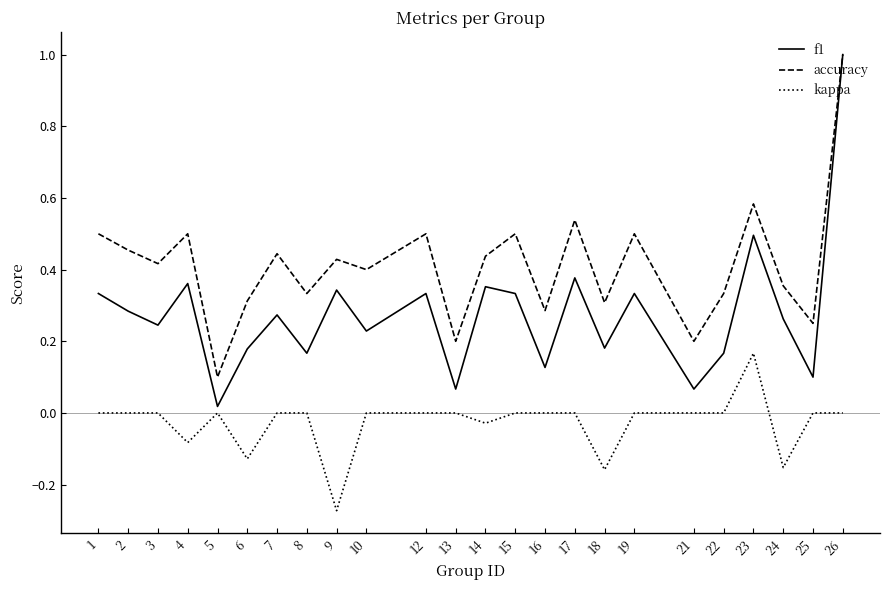

At which category is the sum across all series the highest?

26